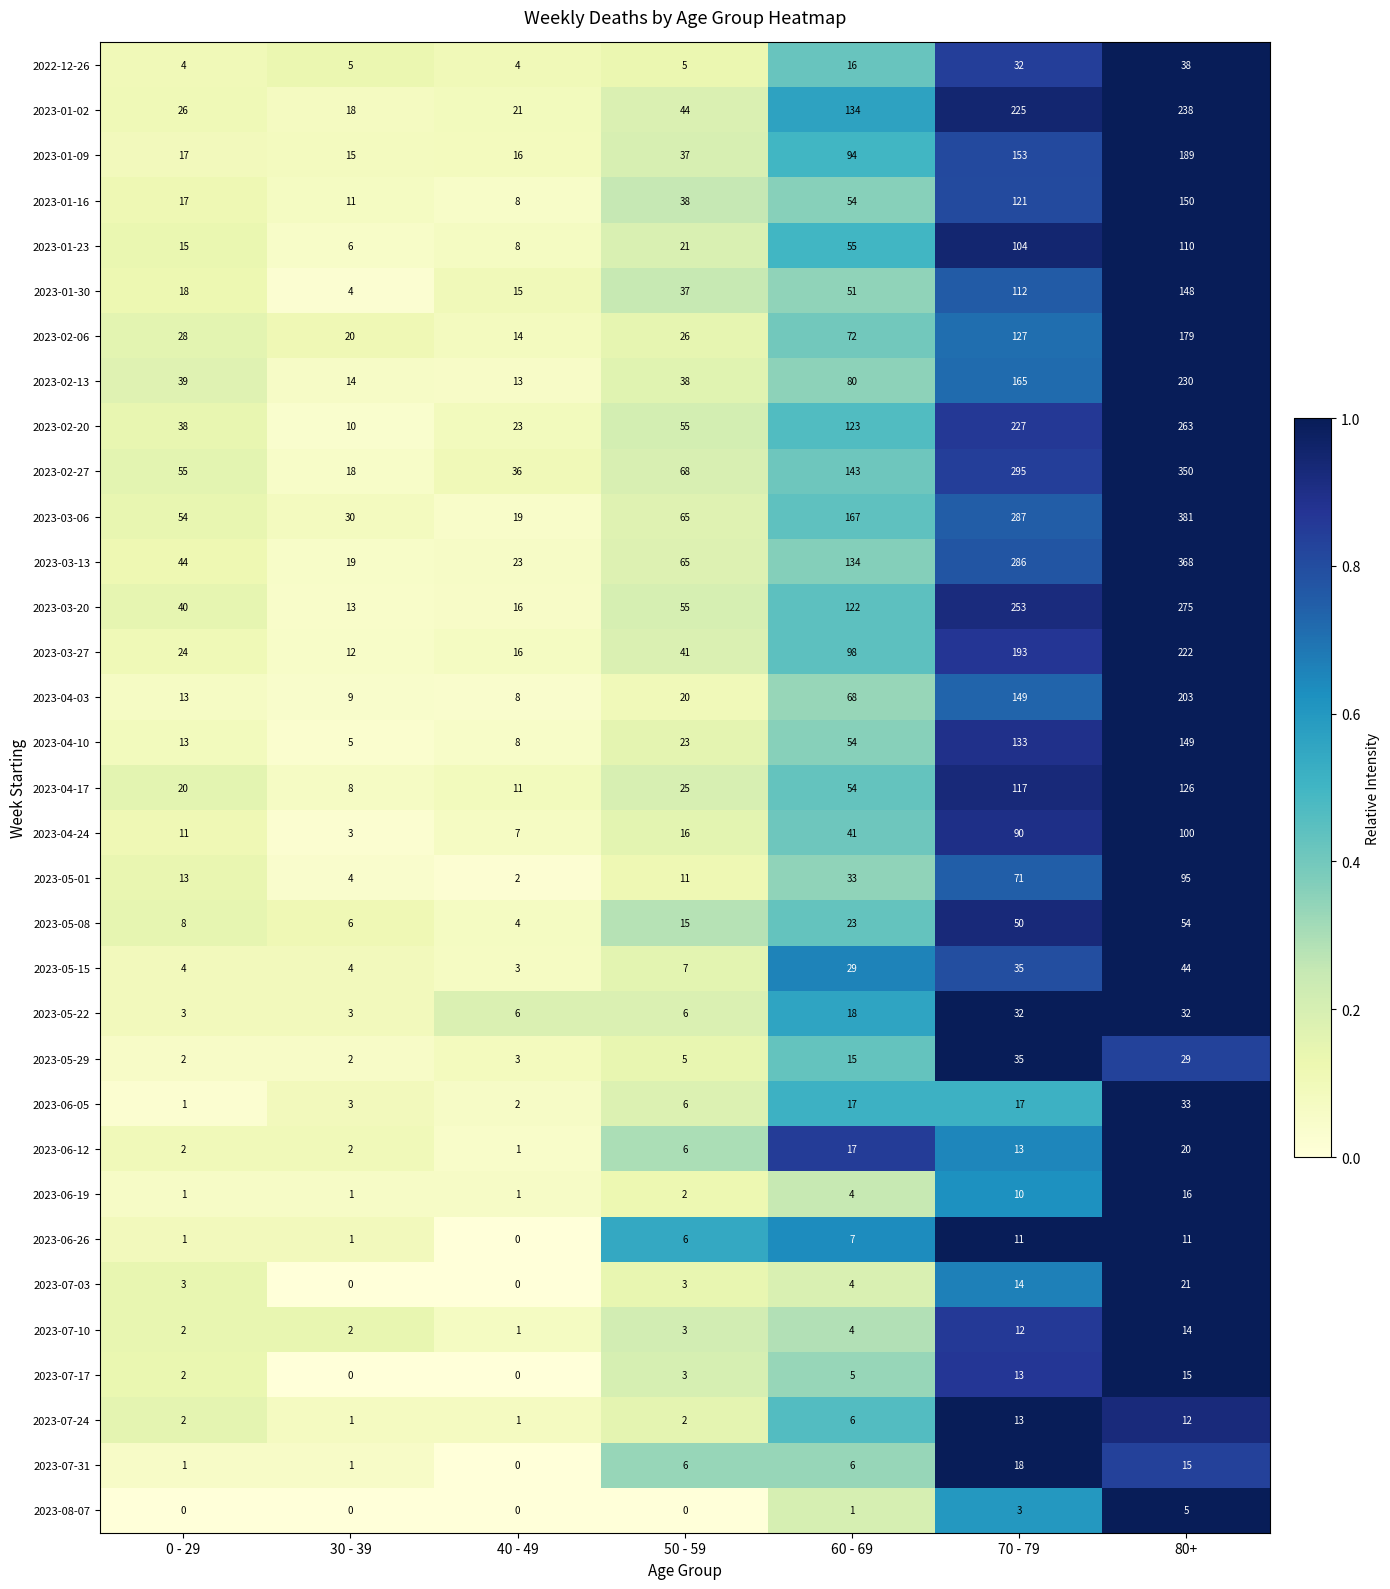

What is the difference between the highest and lowest values at 70 - 79?

292